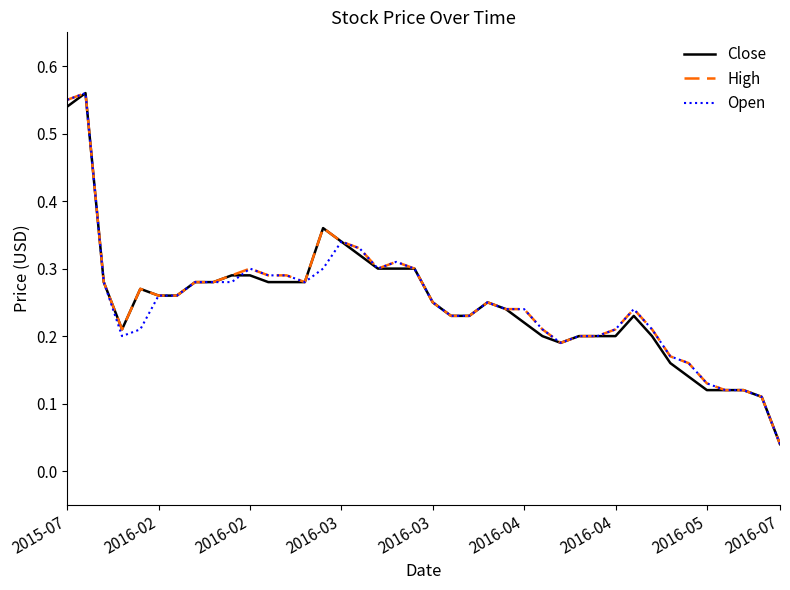

Does the chart have visible grid lines?

No